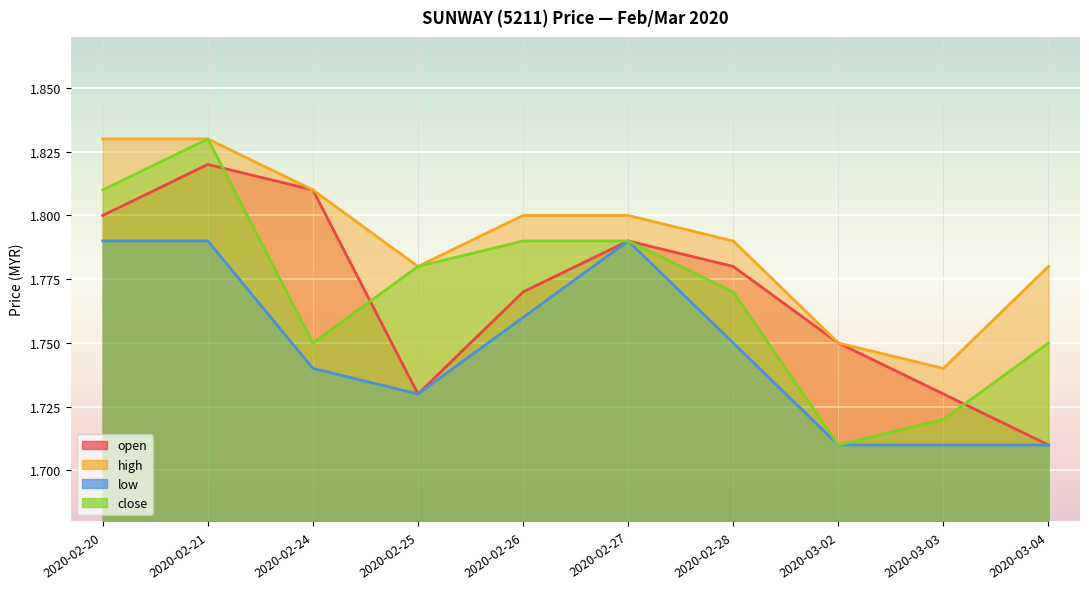

What position from the left is 2020-02-20?

1